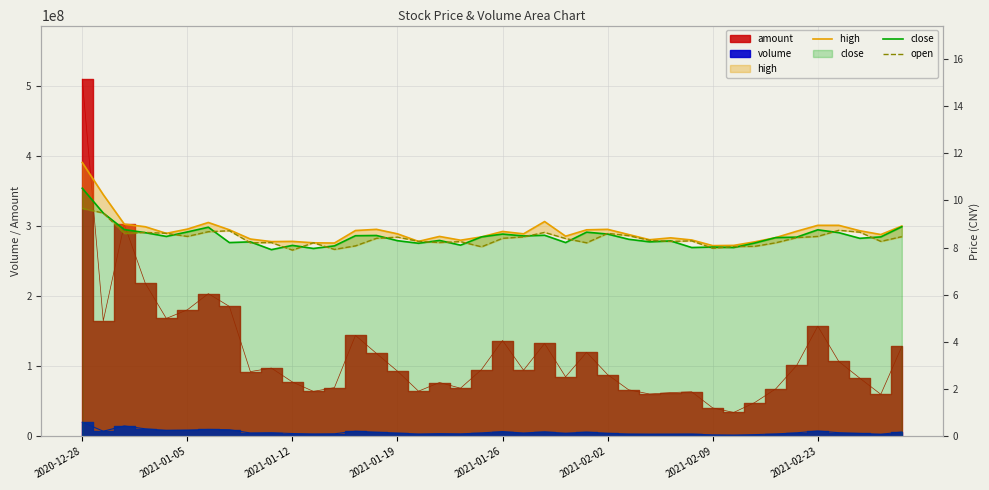

True or false: open and close intersect in this chart.

True